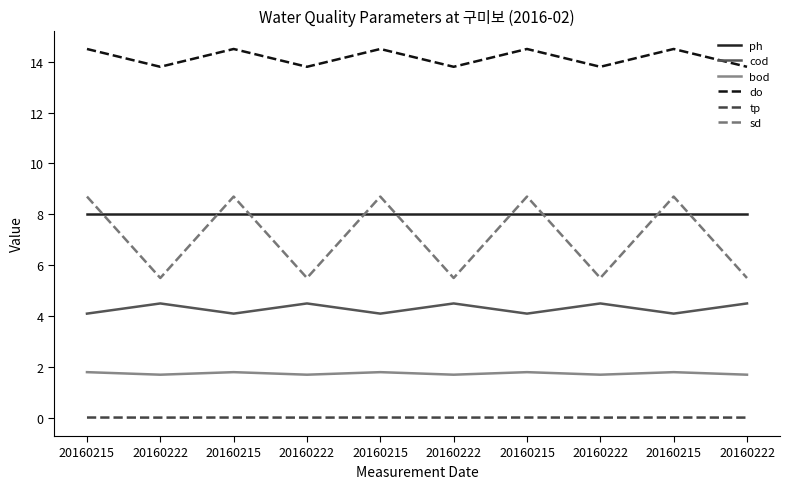

Count the do values in the range 13 to 14.

5